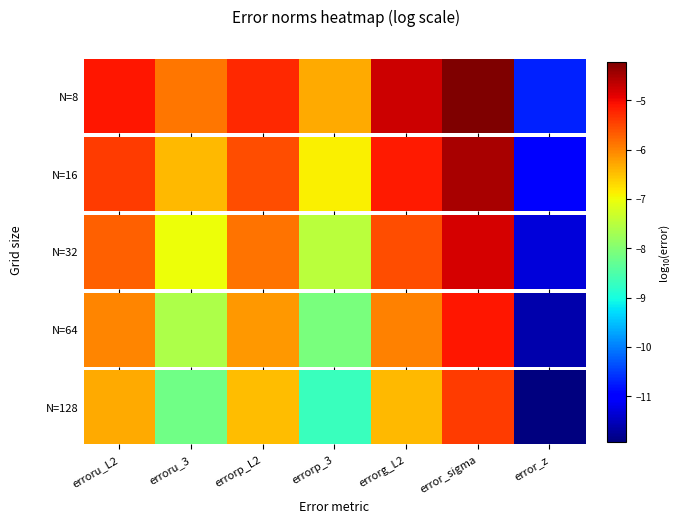

Between error_sigma and error_z, which is larger?

error_sigma